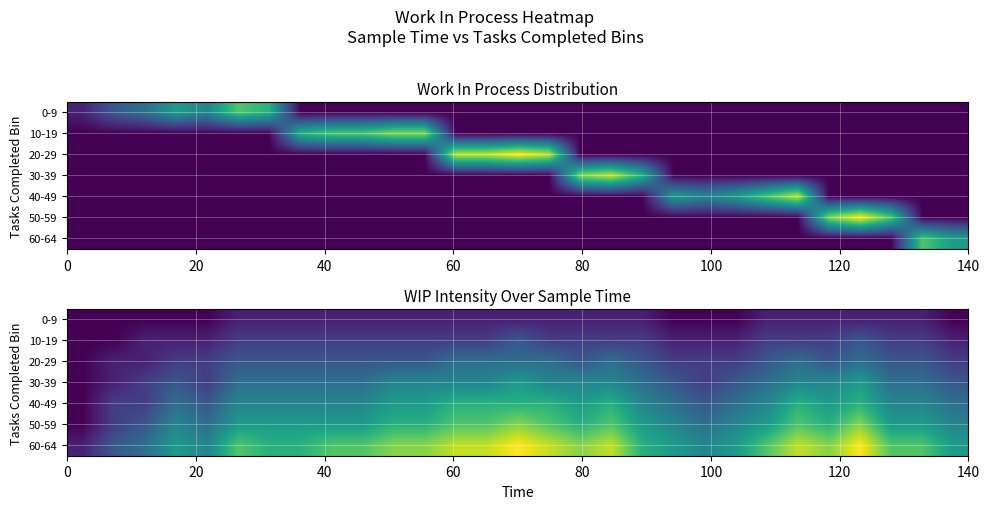

At how many categories does at least one series exceed 10?

2